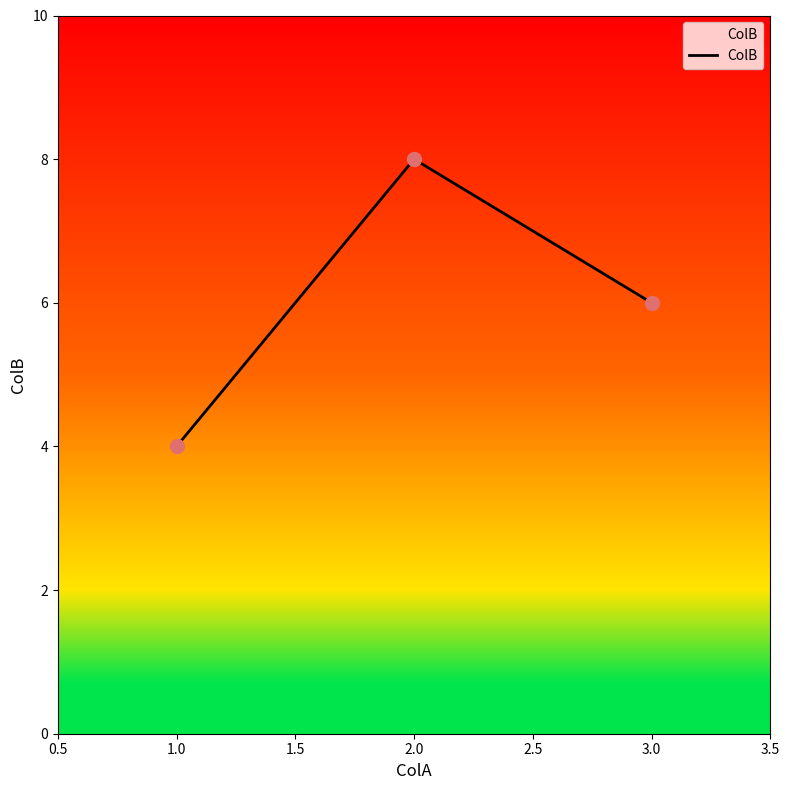

Which has a higher value, 3.0 or 1.0?

3.0